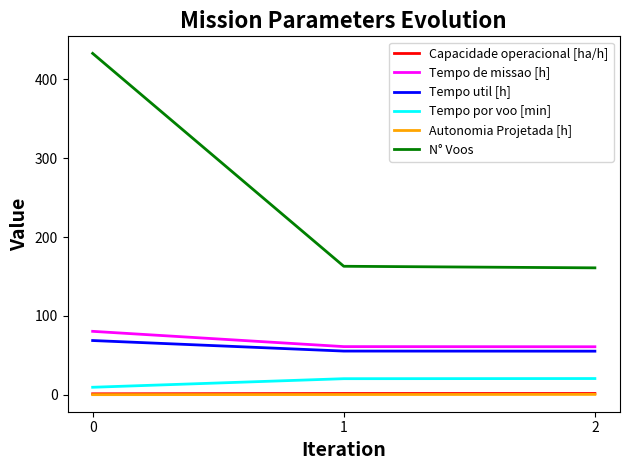

Is it true that N° Voos equals 231.0 at 2?

False